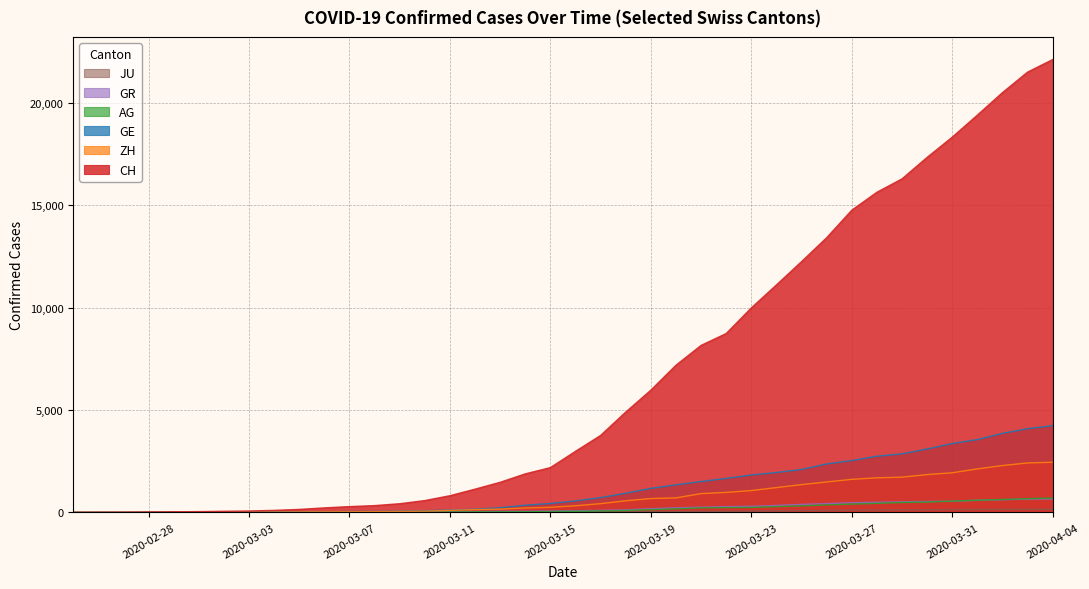

The value of CH at 2020-04-04 is 31049. True or false?

False